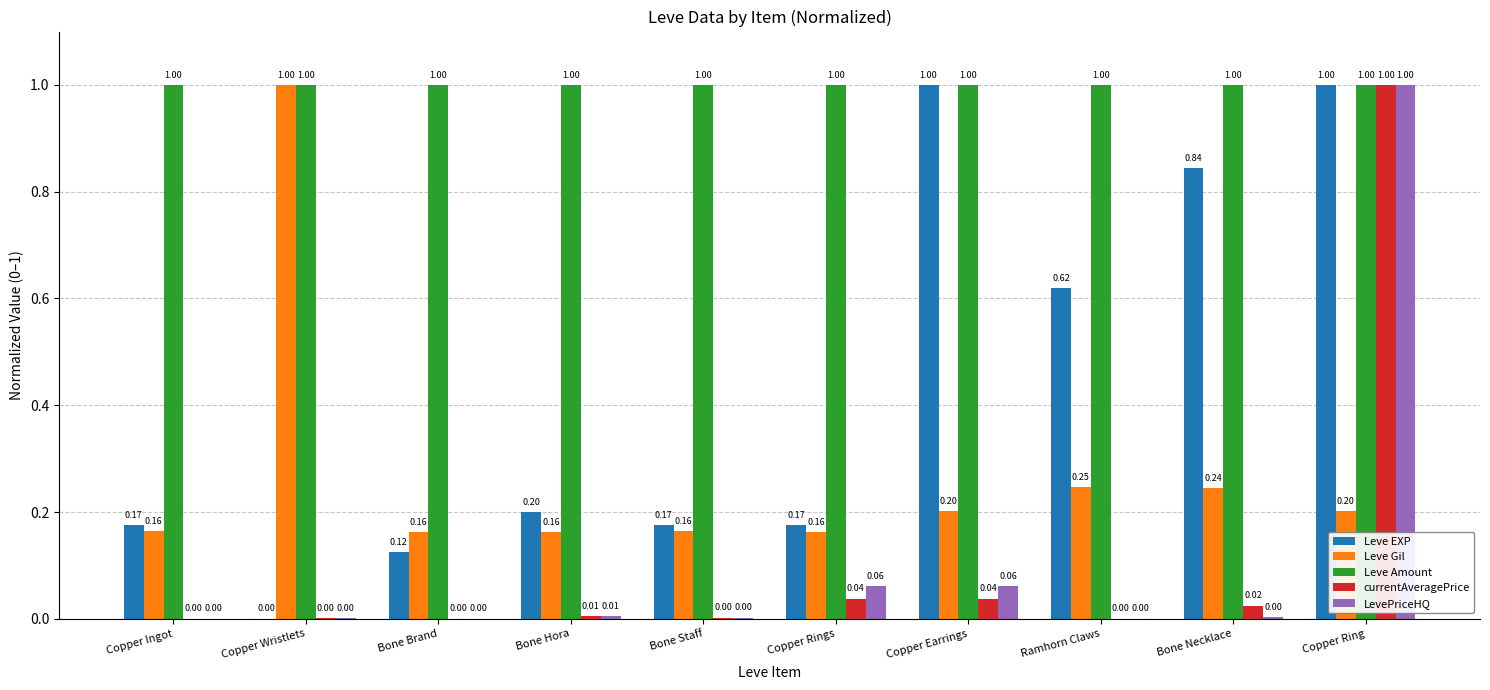

Which series has the largest total across all categories?

Leve Amount